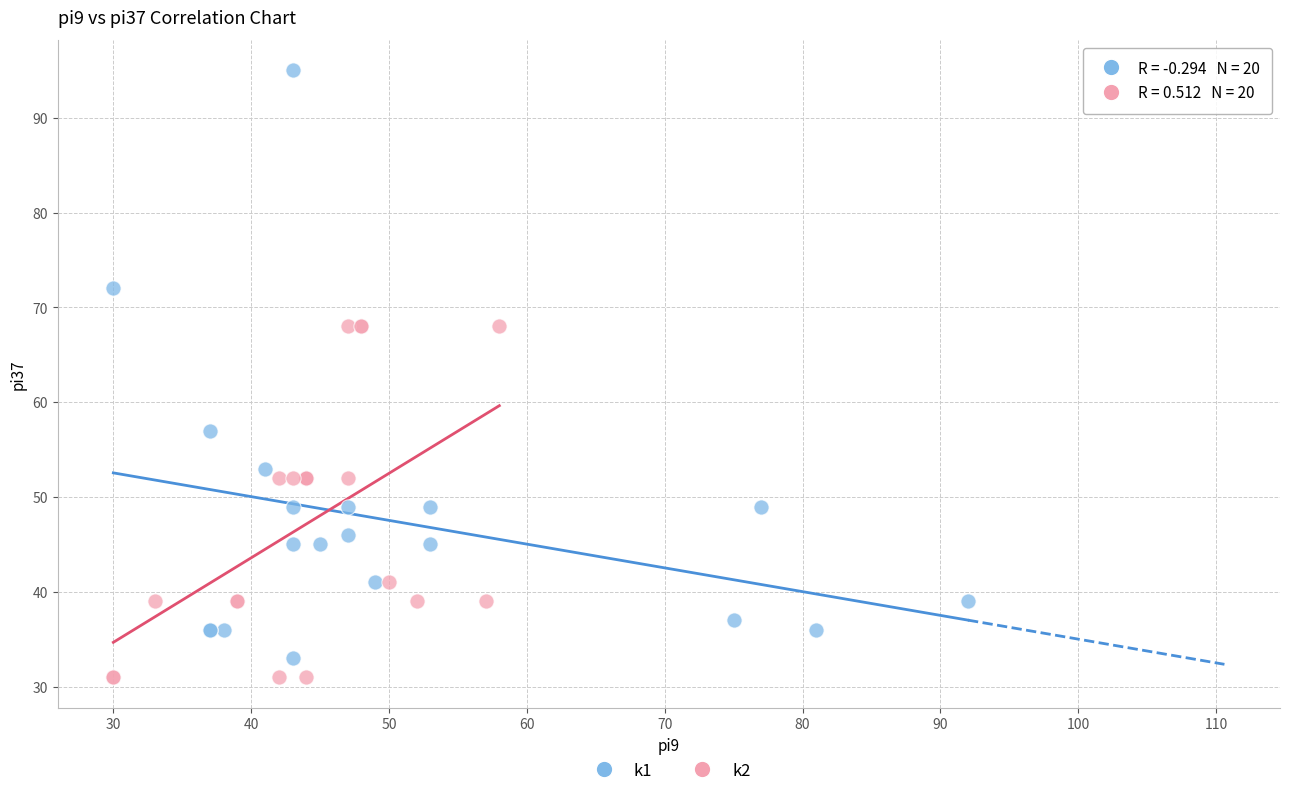

Which series contains the highest Y value?

k1